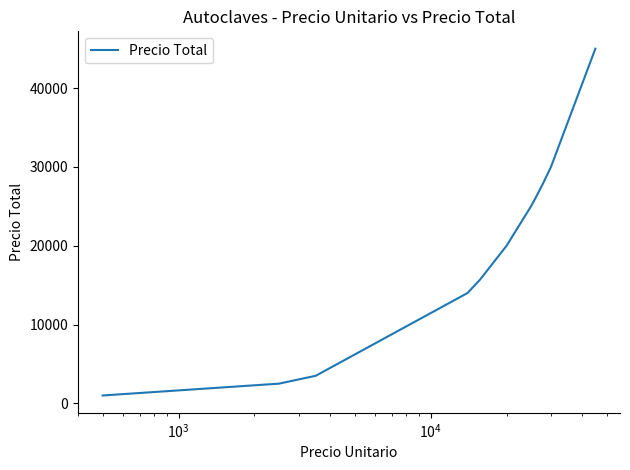

The chart shows a value of 26069 at 6. True or false?

False